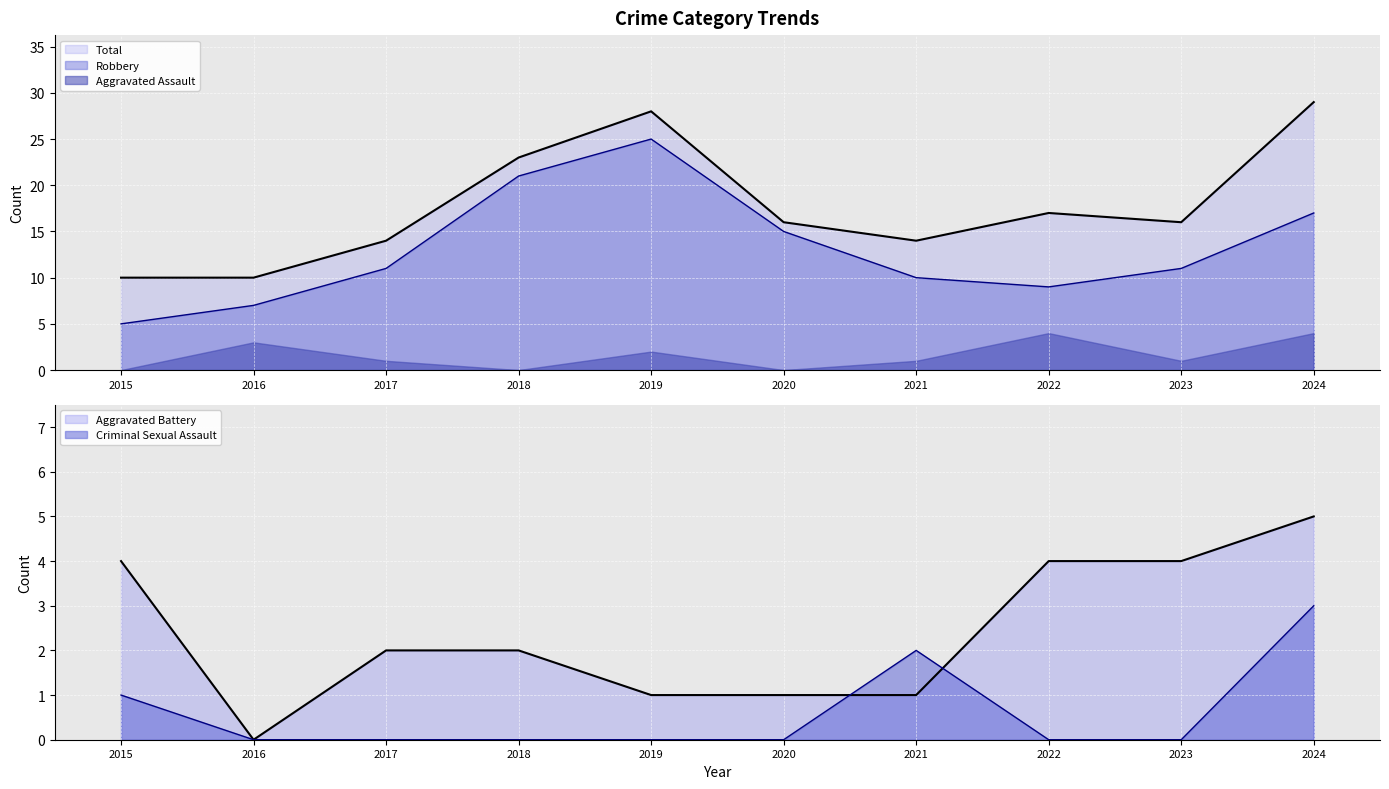

How many positive values does the Aggravated Battery series have?

9